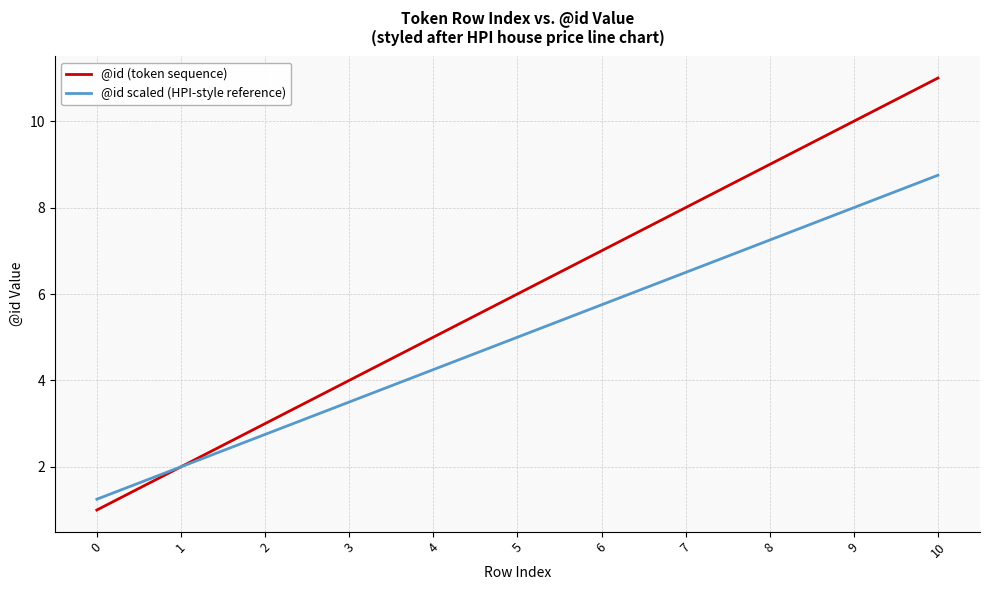

Which series has the widest spread of values?

@id (token sequence)